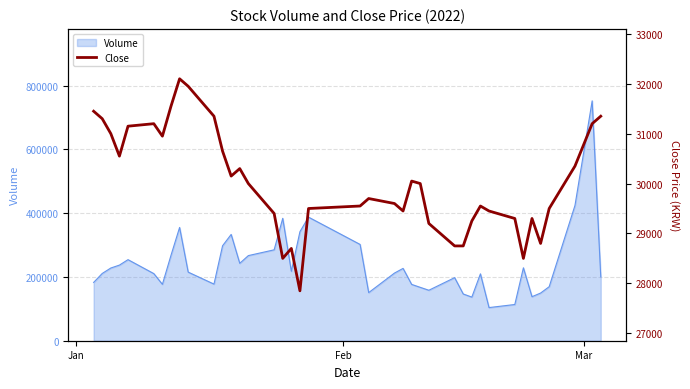

What is the highest value of the Volume series?

752567